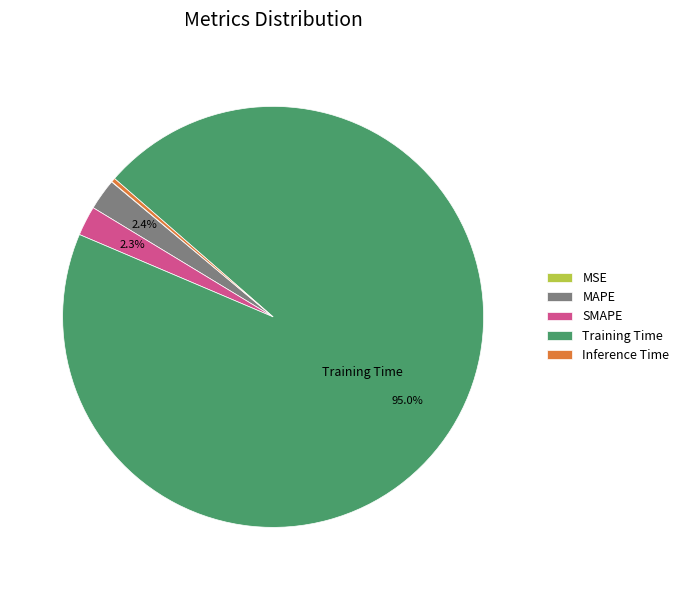

Is there a majority slice in this chart?

Yes